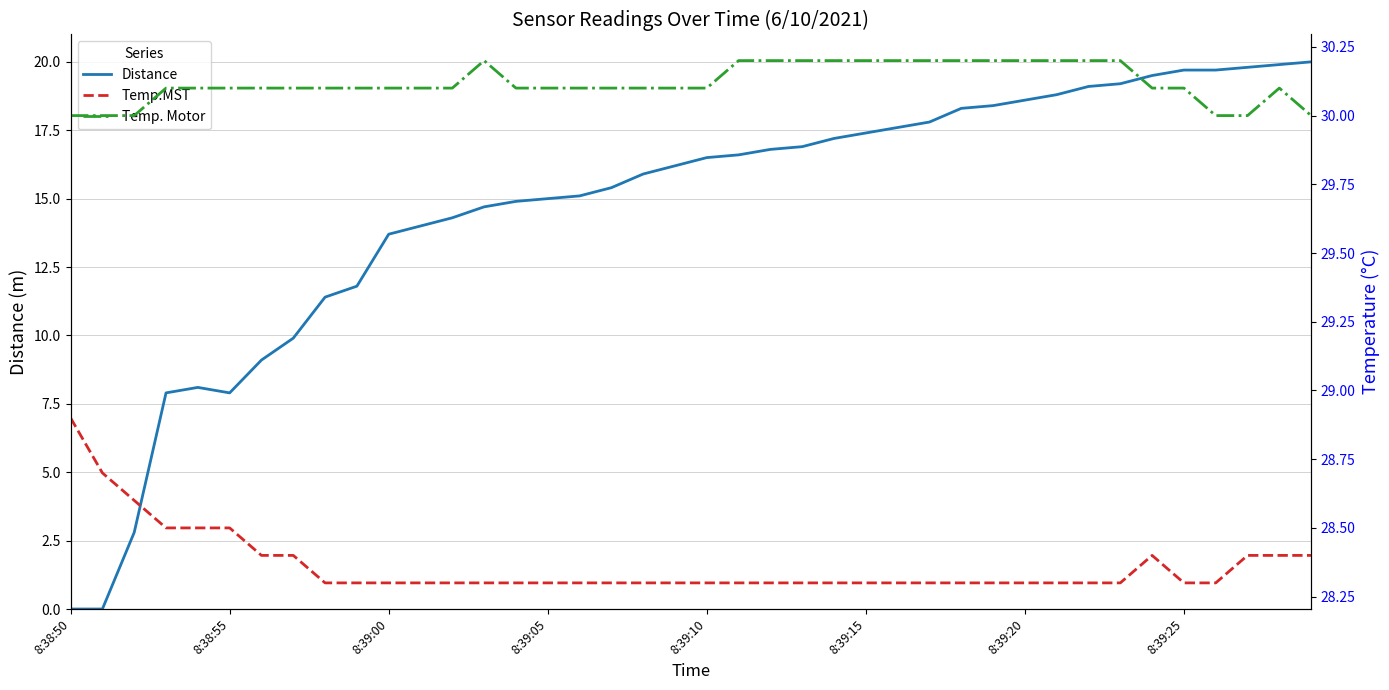

Where is Temp.MST nearest to the value 28?

8